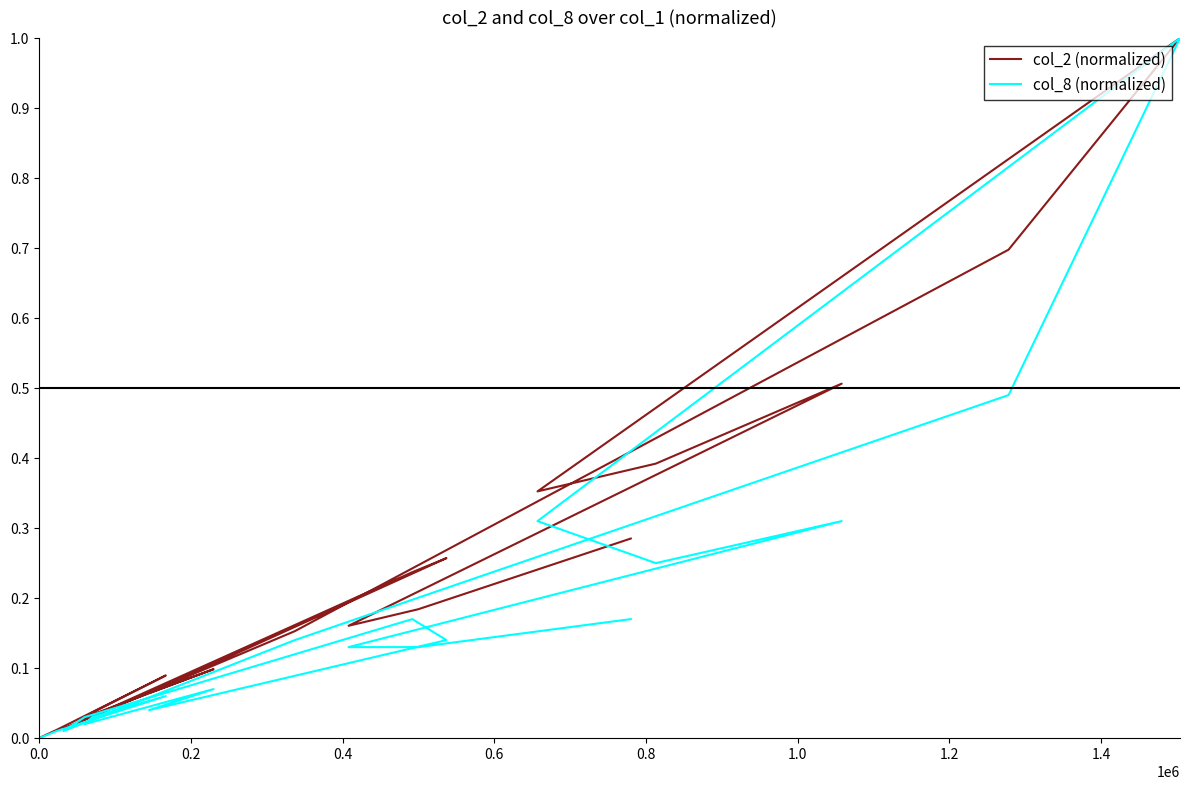

What are all the series names shown in the legend?

col_2 (normalized), col_8 (normalized)